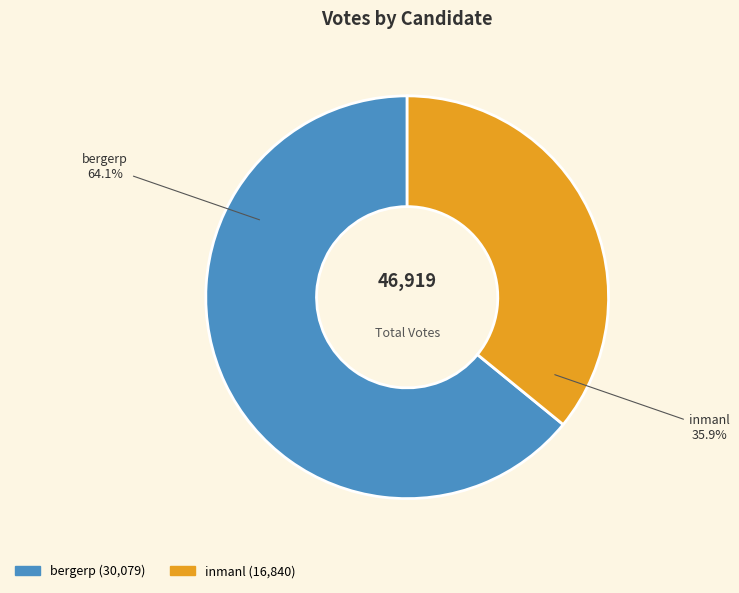

How many segments does this pie chart have?

2